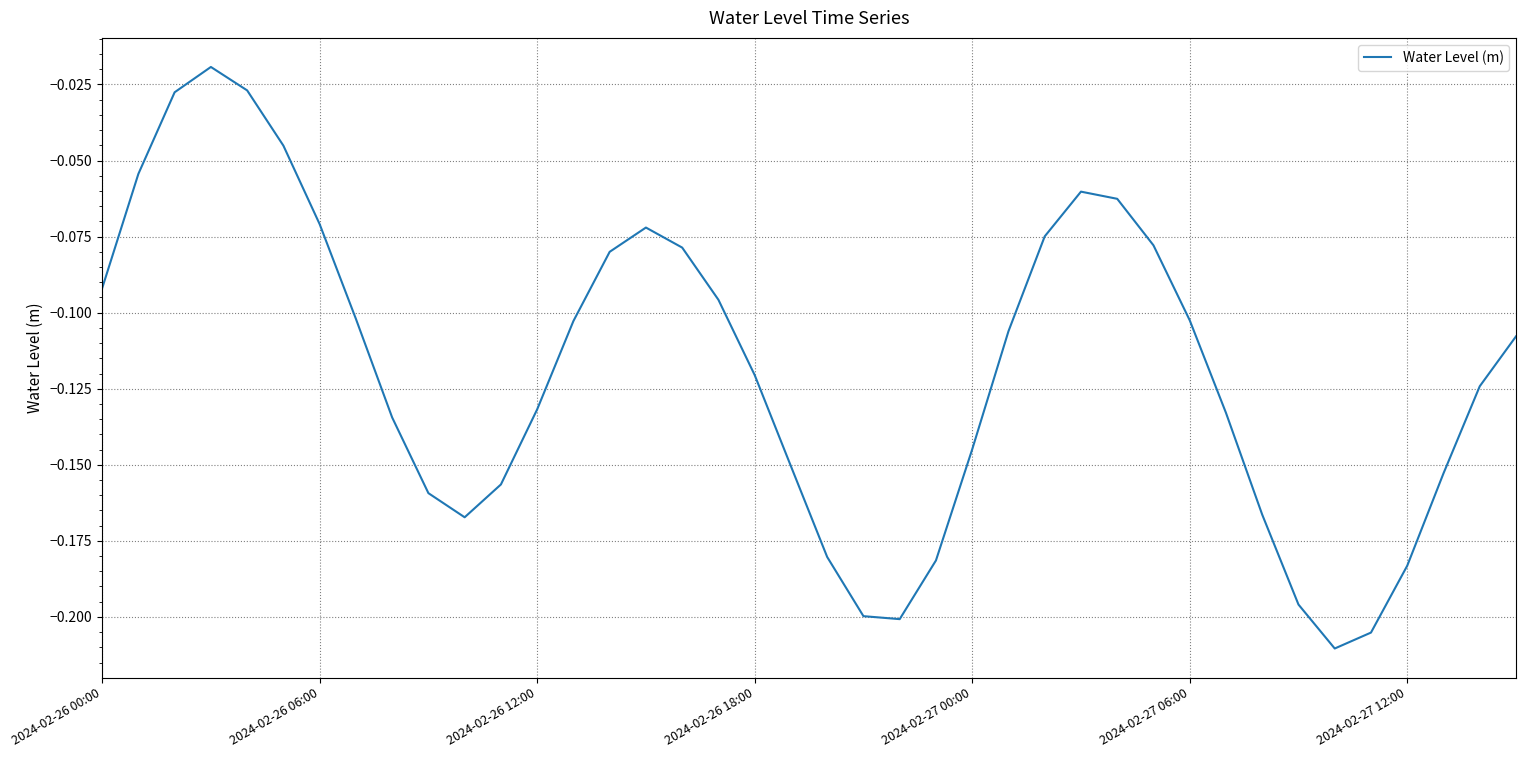

Does the chart display data point markers on the line(s)?

No